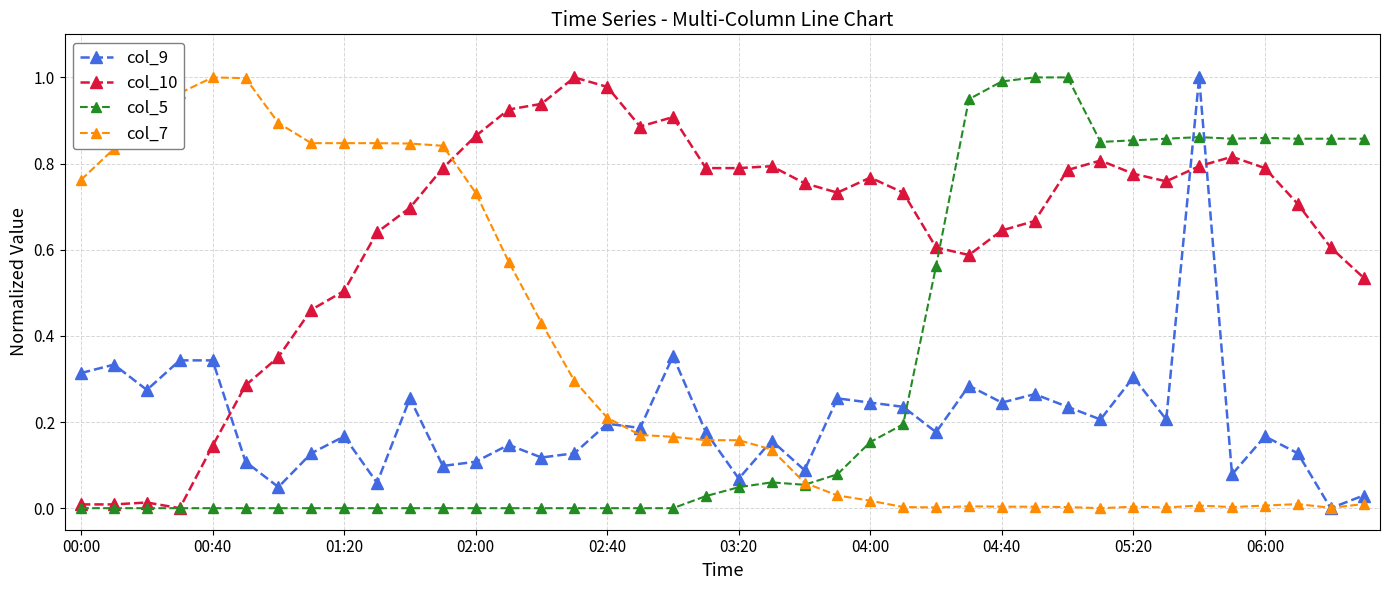

Which series ends up on top after the final intersection of col_9 and col_5?

col_5